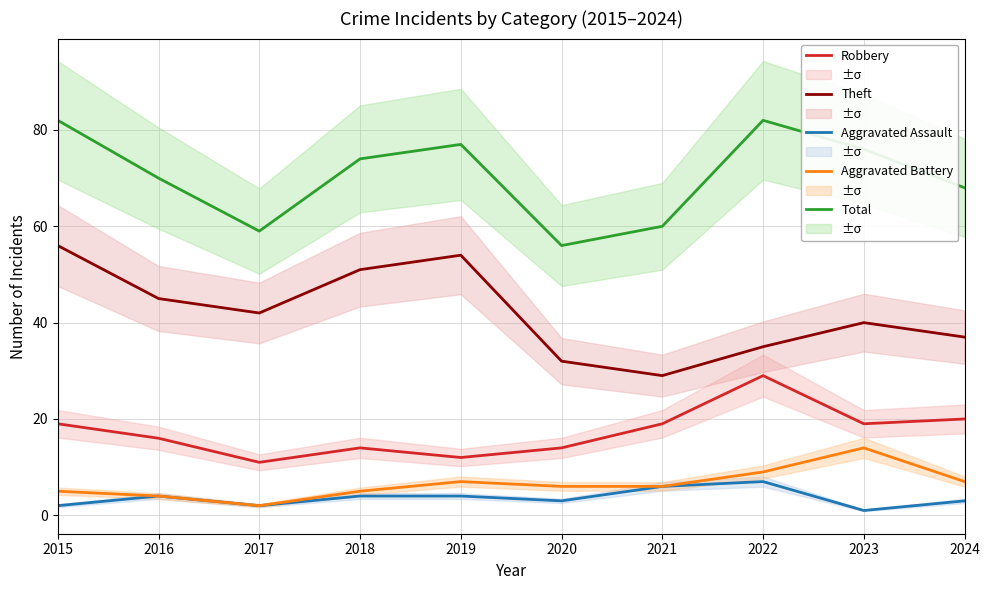

What is the minimum value for Aggravated Battery?

2